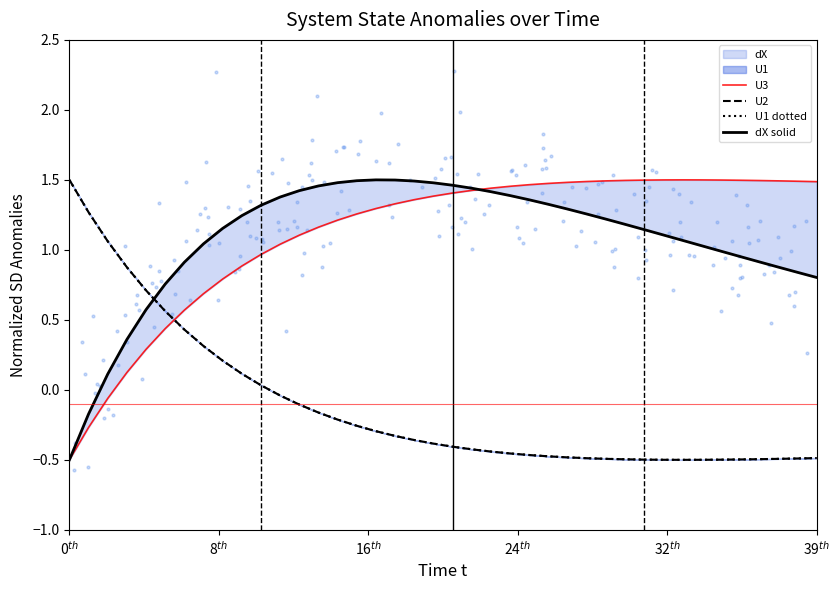

Which series reaches the minimum Y coordinate?

U3